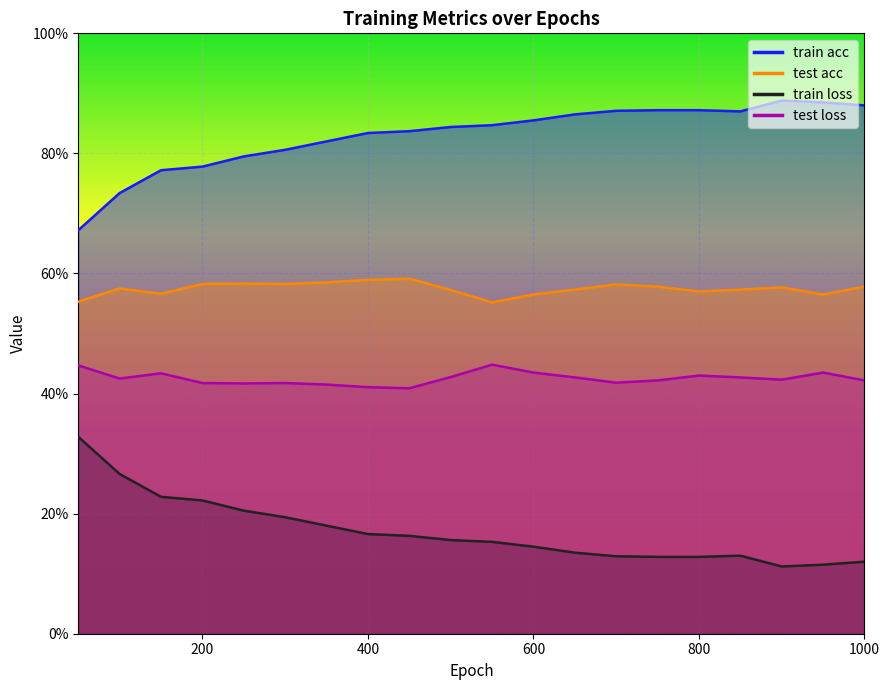

Reading right to left, what are all the values shown in this chart?

train acc: 0.9	0.9	0.9	0.9	0.9	0.9	0.9	0.9	0.9	0.8	0.8	0.8	0.8	0.8	0.8	0.8	0.8	0.8	0.7	0.7
test acc: 0.6	0.6	0.6	0.6	0.6	0.6	0.6	0.6	0.6	0.6	0.6	0.6	0.6	0.6	0.6	0.6	0.6	0.6	0.6	0.6
train loss: 0.1	0.1	0.1	0.1	0.1	0.1	0.1	0.1	0.1	0.2	0.2	0.2	0.2	0.2	0.2	0.2	0.2	0.2	0.3	0.3
test loss: 0.4	0.4	0.4	0.4	0.4	0.4	0.4	0.4	0.4	0.4	0.4	0.4	0.4	0.4	0.4	0.4	0.4	0.4	0.4	0.4